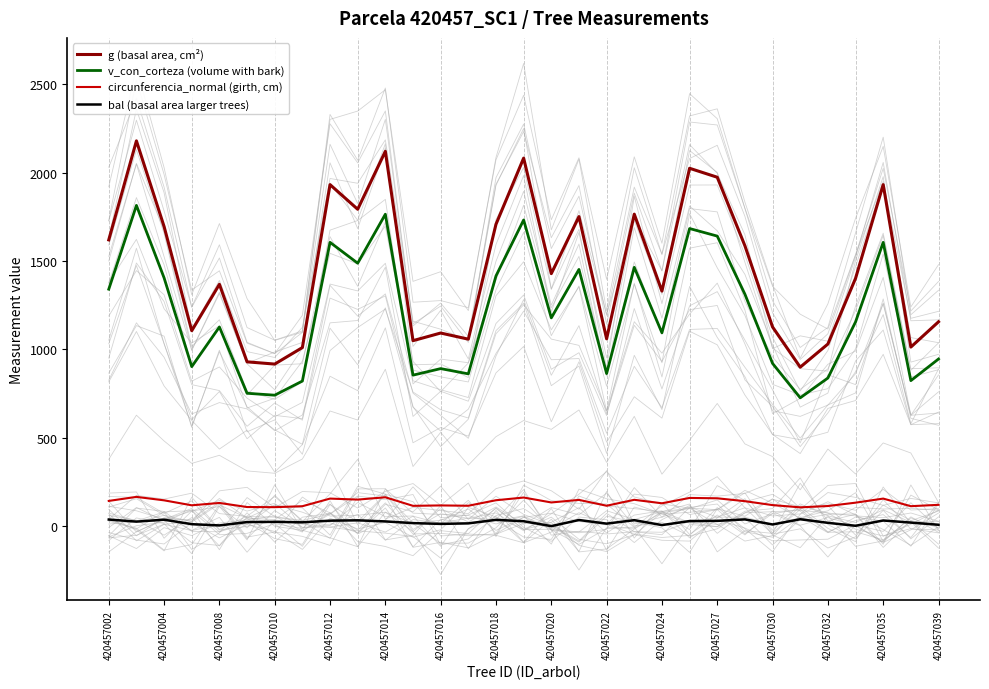

What are all the series names shown in the legend?

g (basal area, cm²), v_con_corteza (volume with bark), circunferencia_normal (girth, cm), bal (basal area larger trees)